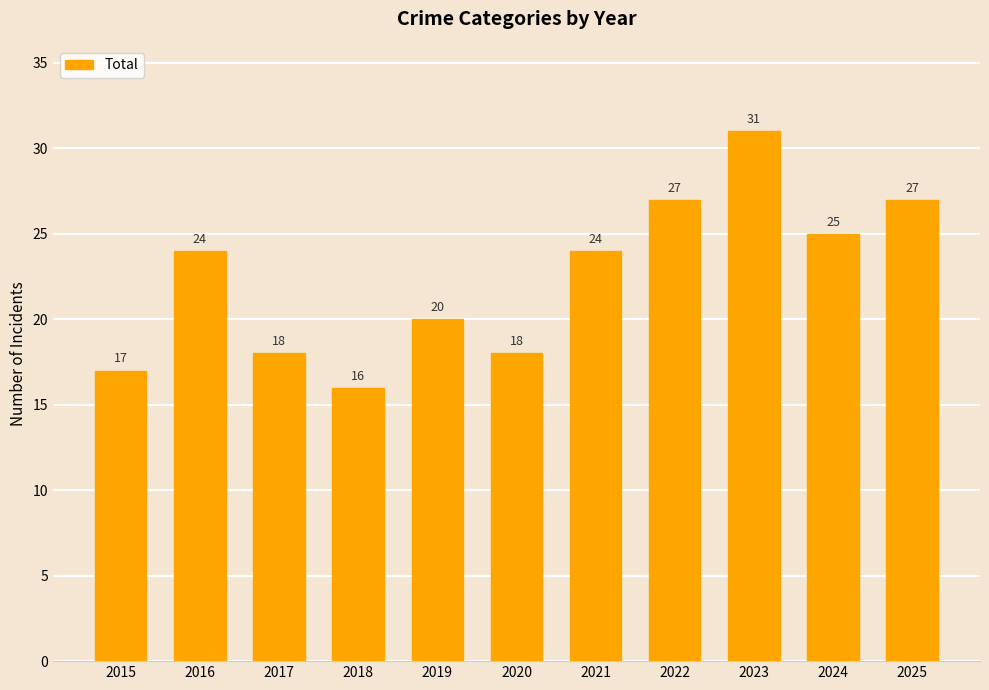

What is the difference between the values at 2018 and 2022?

11